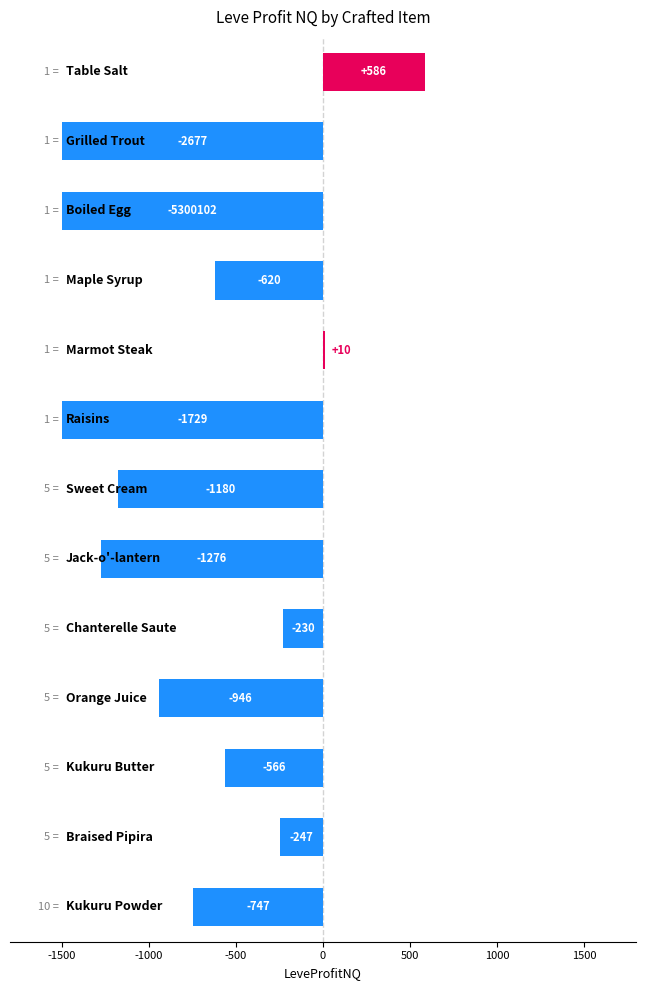

How many positive values are there?

2